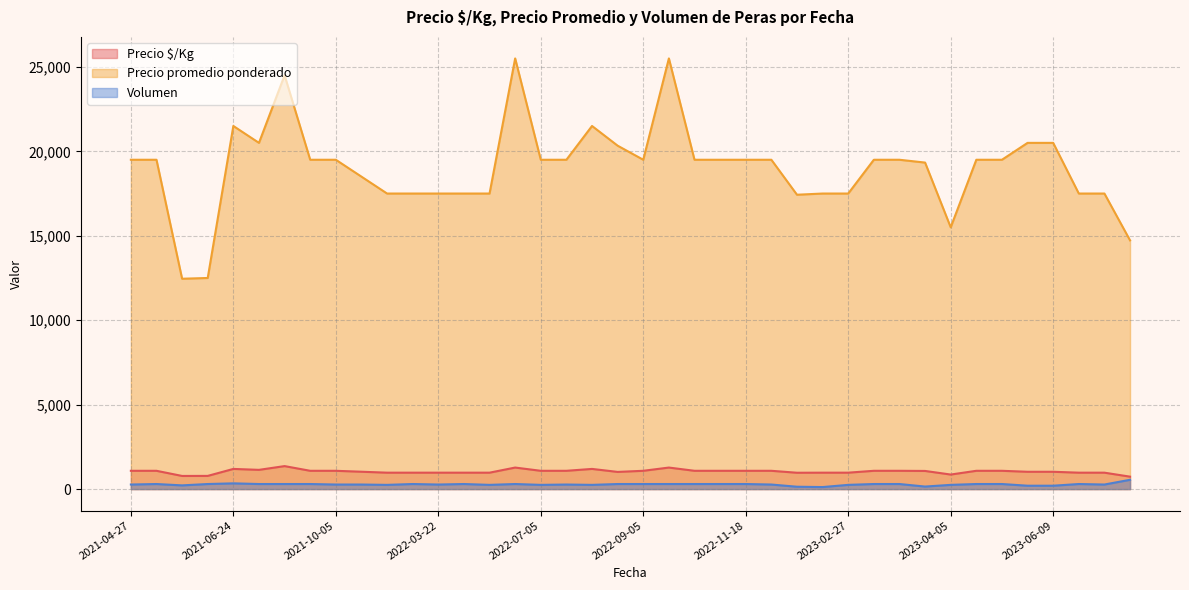

What is the difference between the Precio $/Kg values at 2022-09-05 and 2023-06-09?

58